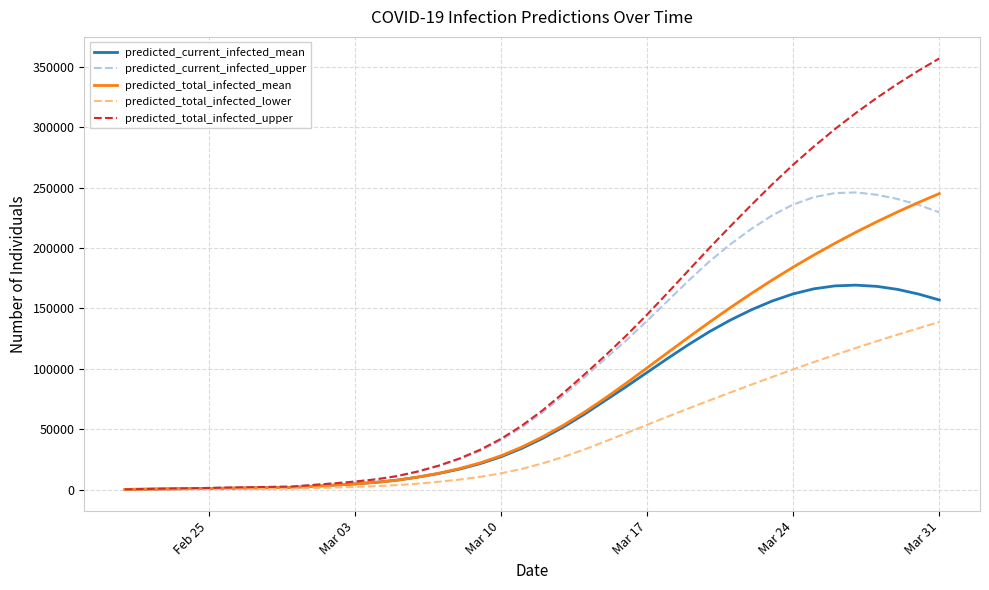

How many categories are shown in the chart?

40